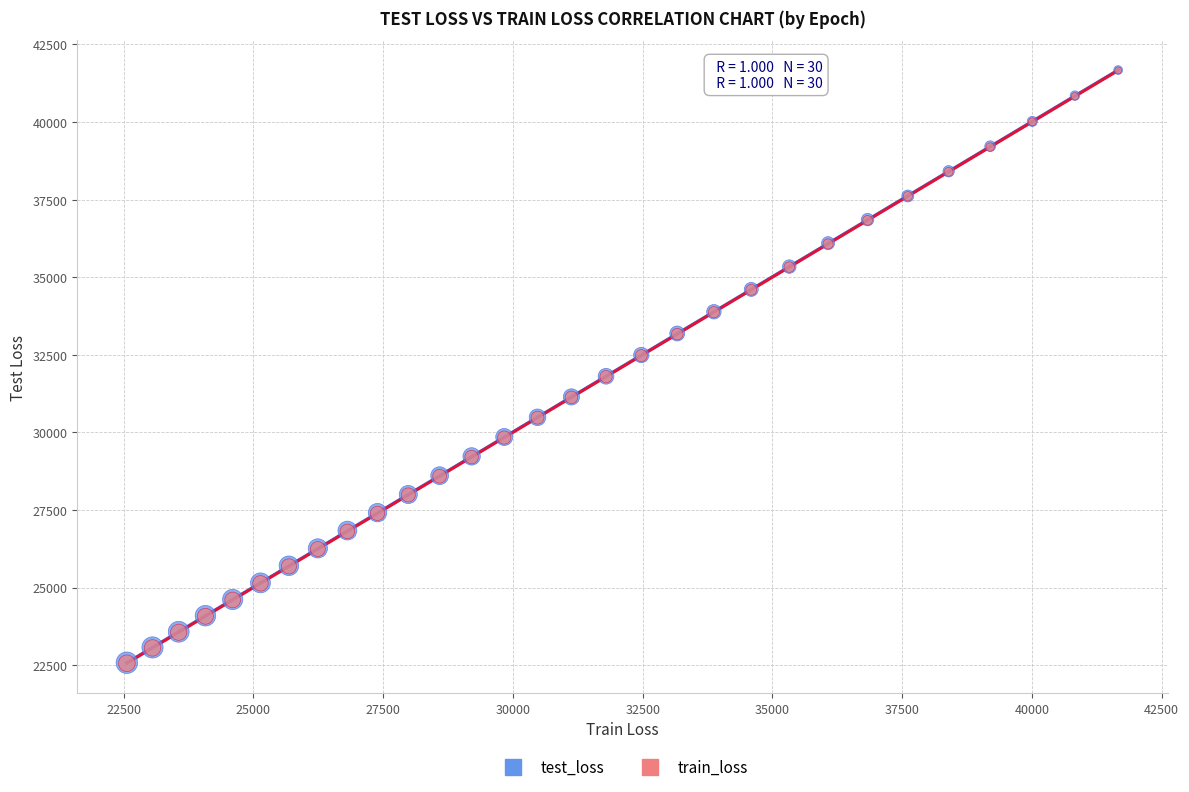

What are all the series names shown in the legend?

test_loss, train_loss